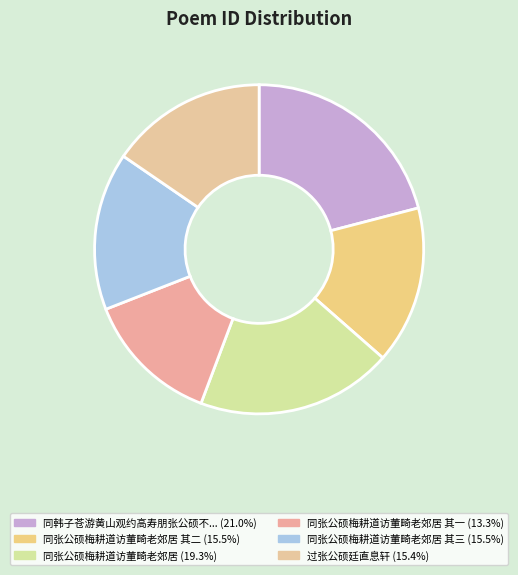

Count the number of slices in the pie.

6